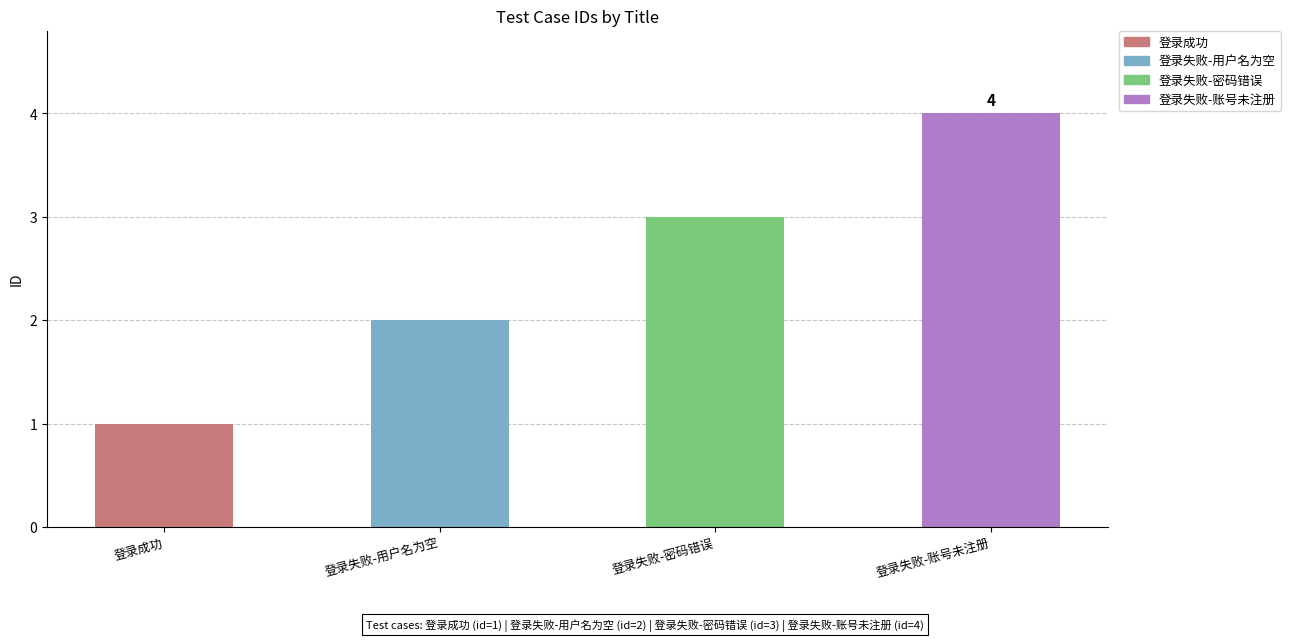

Rank the categories by value from highest to lowest.

登录失败-账号未注册, 登录失败-密码错误, 登录失败-用户名为空, 登录成功